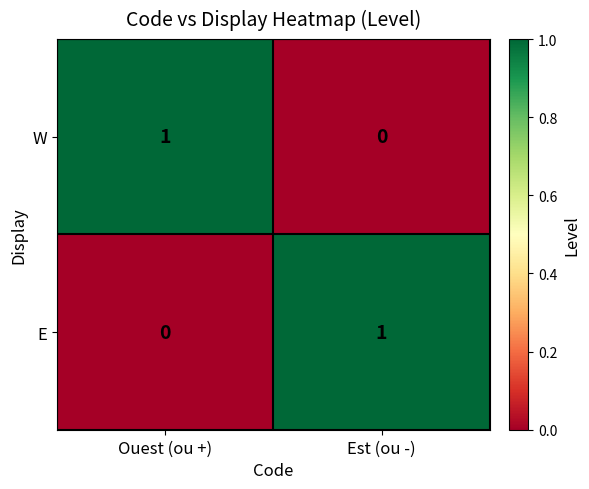

Where is E nearest to the value 0?

Ouest (ou +)